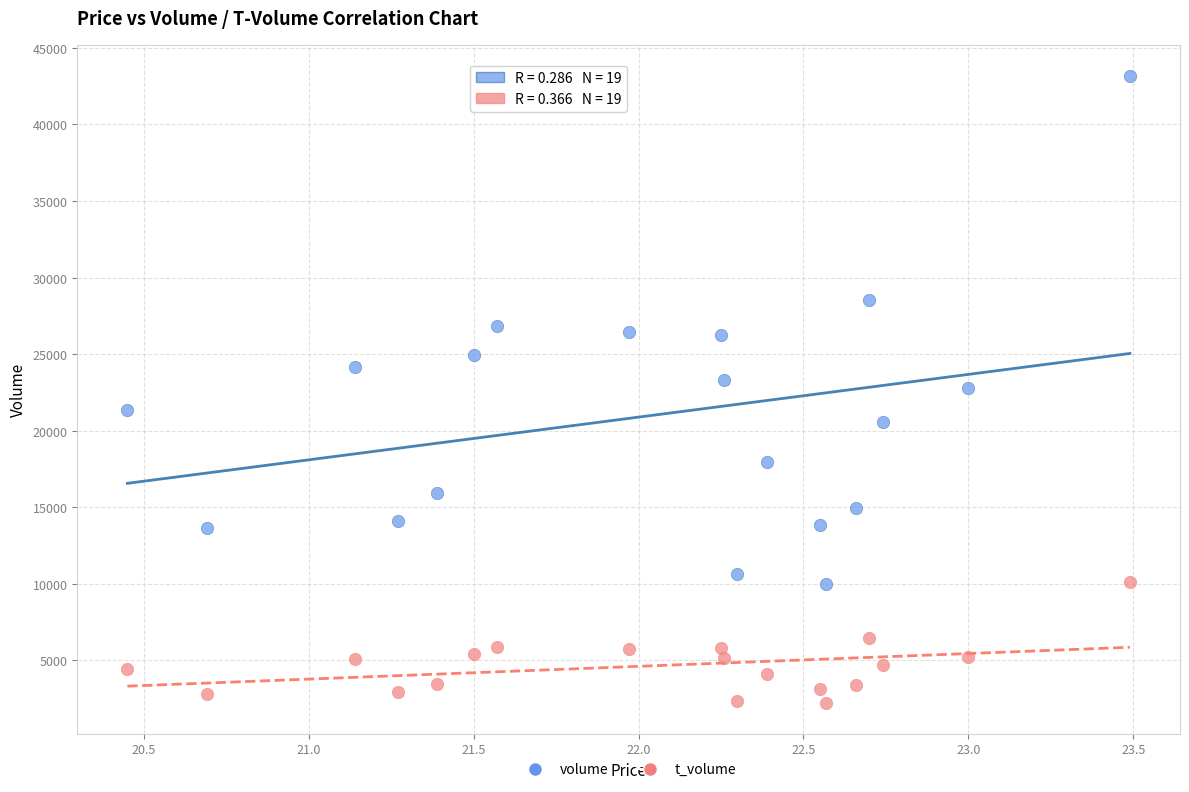

Which series contains the lowest Y value?

t_volume